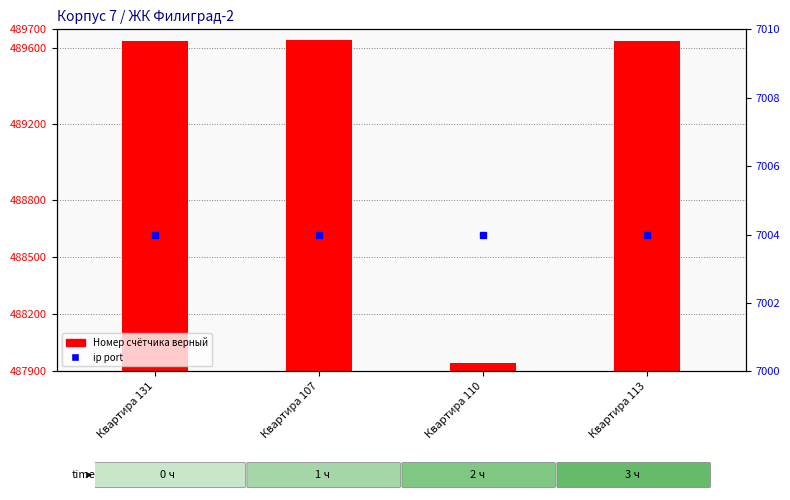

Does the chart contain any negative values?

No